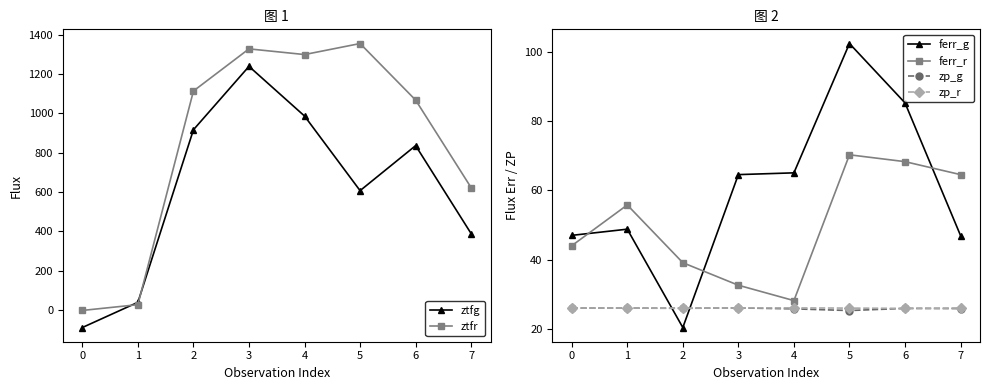

The ztfr series shows 265.0 at 6. True or false?

False